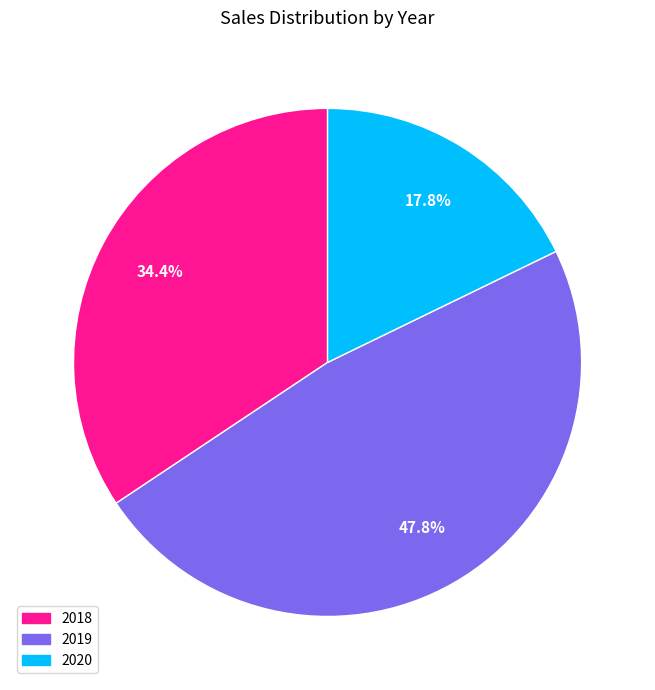

To the nearest percent, what is the average slice percentage?

33%